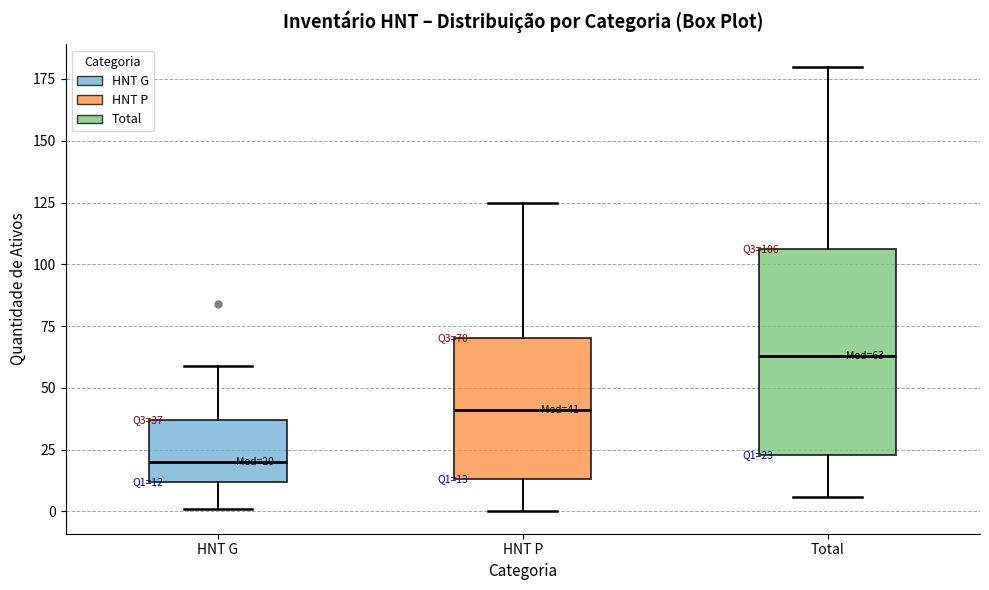

Which box is the tallest, from its lower edge to its upper edge?

Total